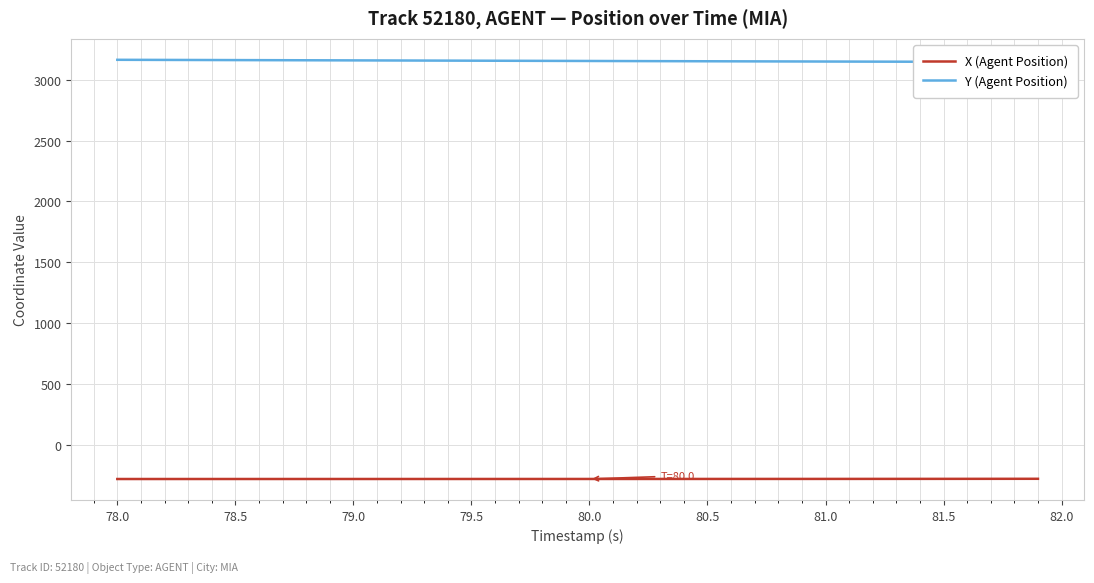

Does the chart display data point markers on the line(s)?

No